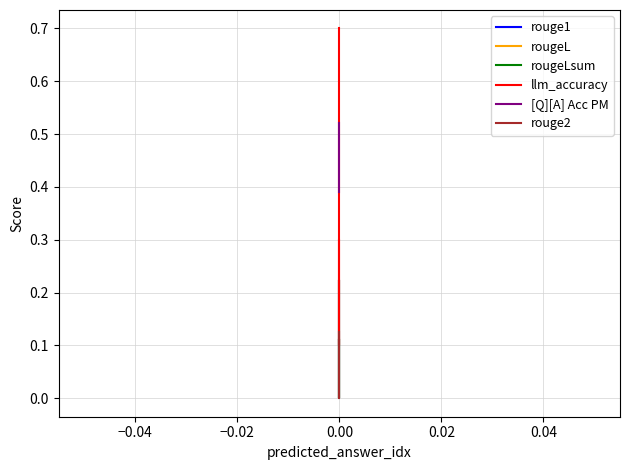

What is the difference between the maximum and second lowest values in the rougeLsum series?

0.1